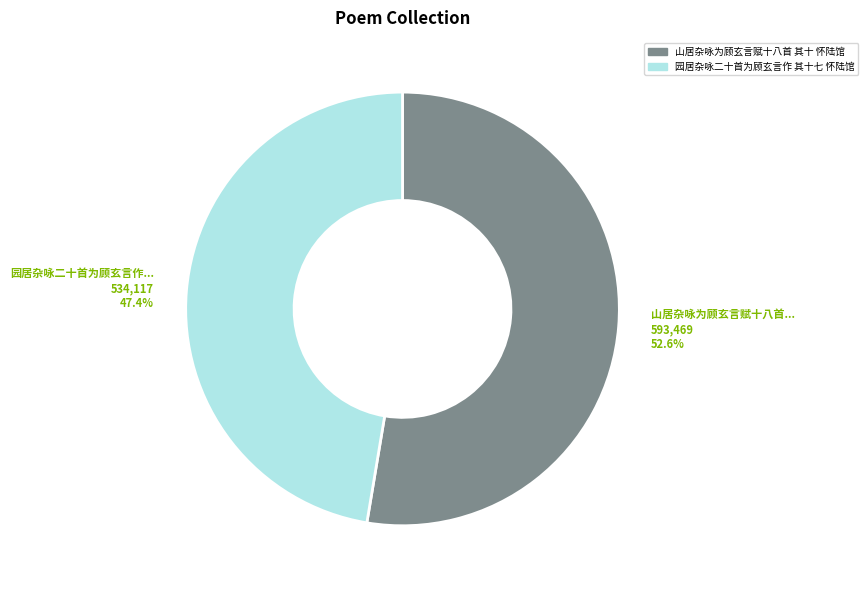

The 山居杂咏为顾玄言赋十八首 其十 怀陆馆 slice represents 53% of the pie. True or false?

True